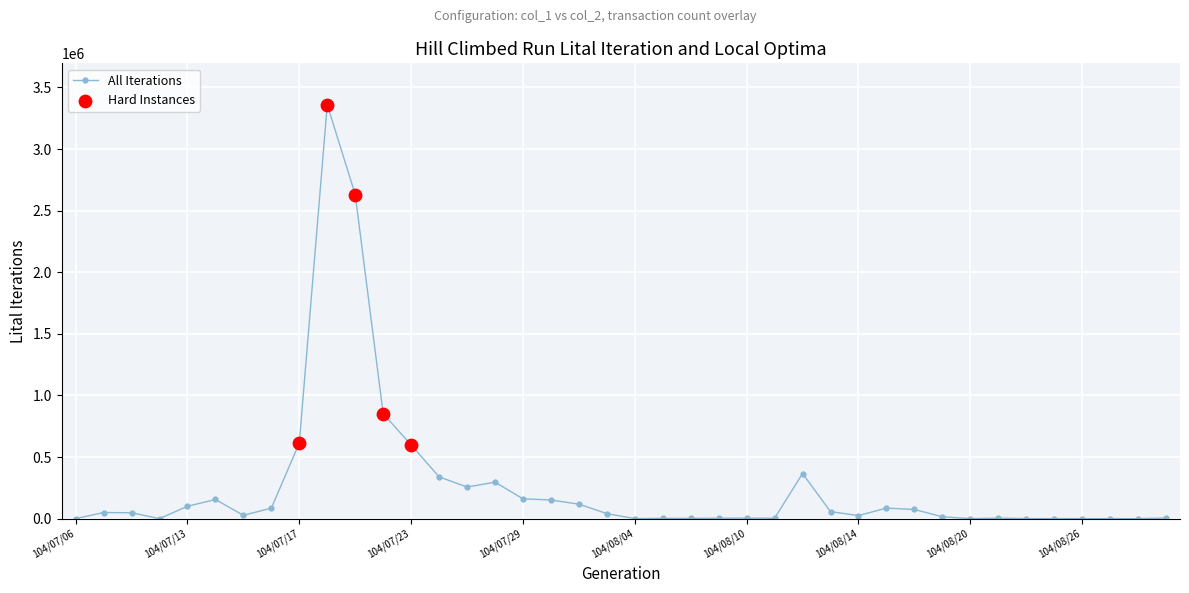

What is the maximum value shown in the chart?

3359490